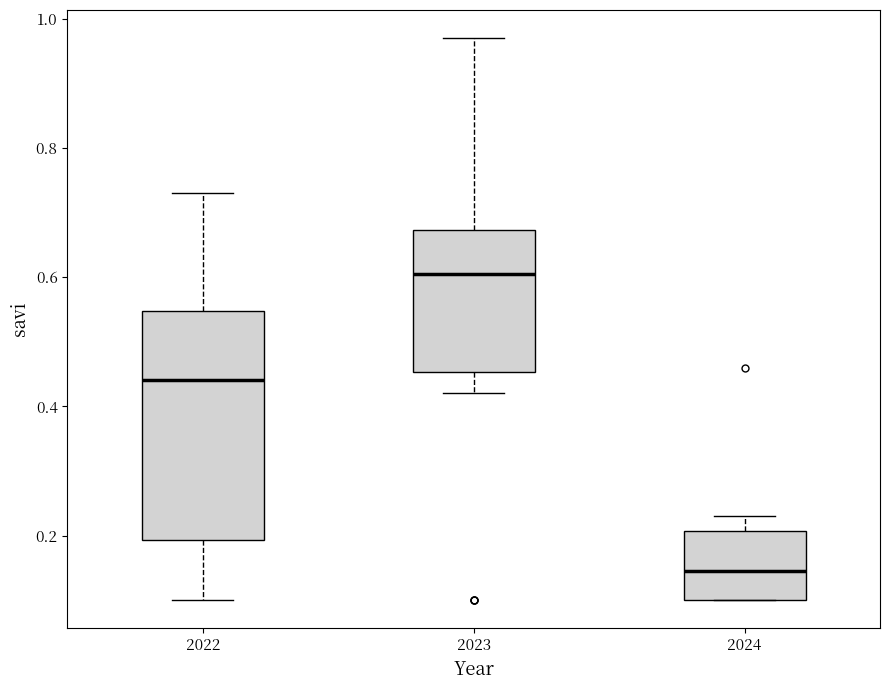

Where is the upper edge of the box at x = 2024 on the y-axis? The values are not printed on the chart, so give them approximately, as read against the axis.

0.20